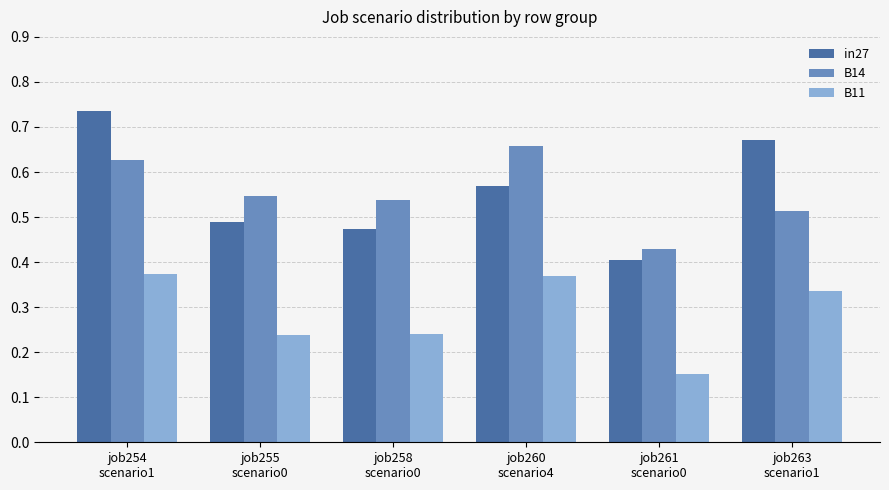

Which series changed the most between job254
scenario1 and job261
scenario0?

in27